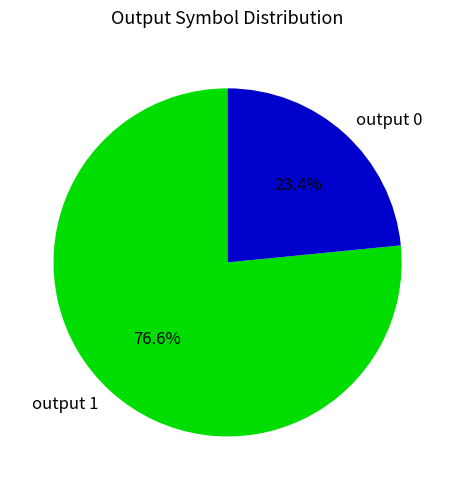

Which category has the smallest portion of the pie?

output 0